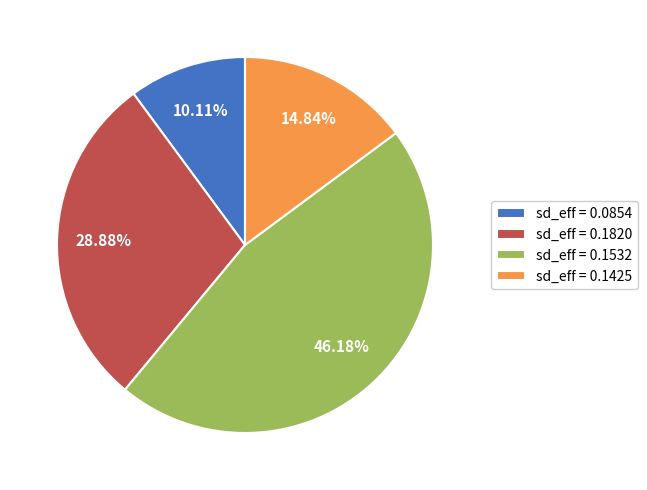

Is there any slice that represents more than half of the pie?

No